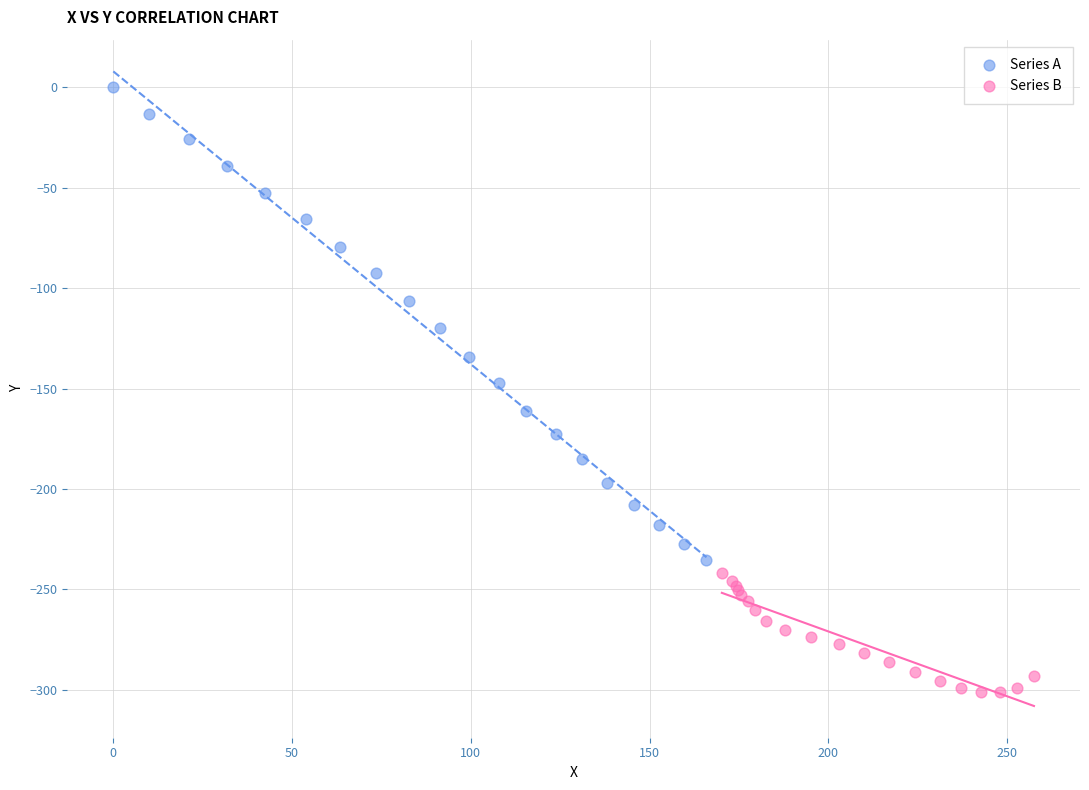

Which series has the widest spread of Y values?

Series A